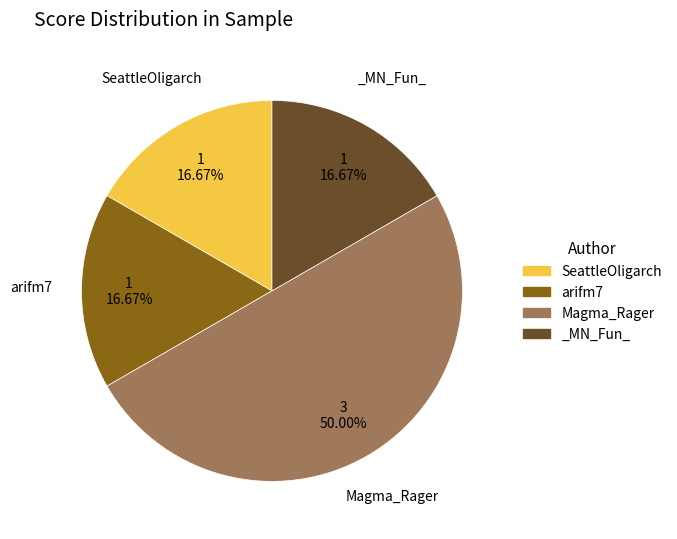

How many segments does this pie chart have?

4